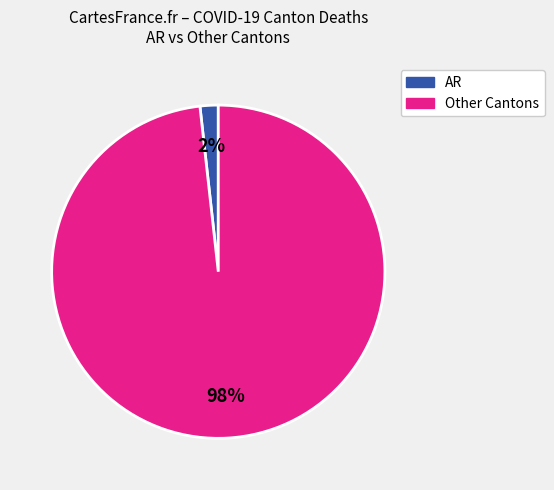

Is there any slice that represents more than half of the pie?

Yes